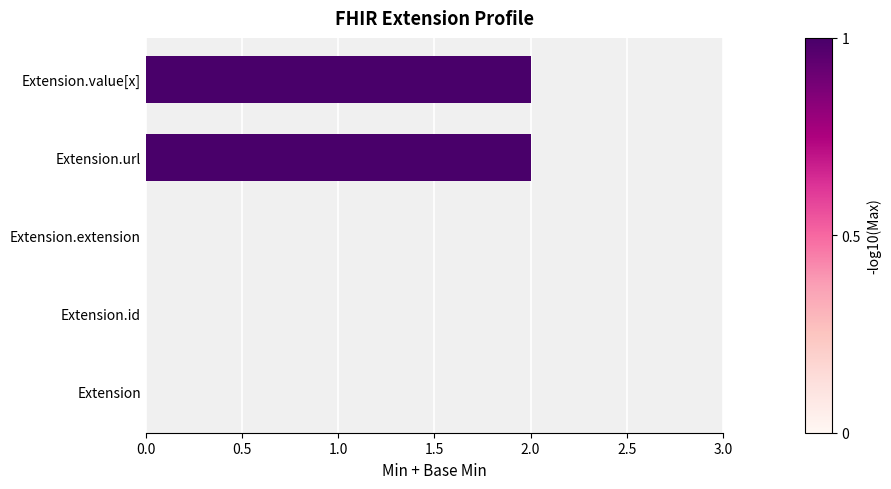

How many distinct data groups are displayed?

1